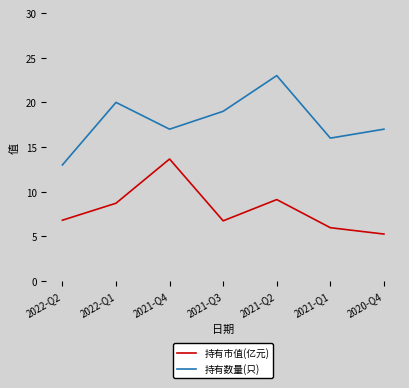

What is the difference between the highest and lowest values at 2021-Q1?

10.0